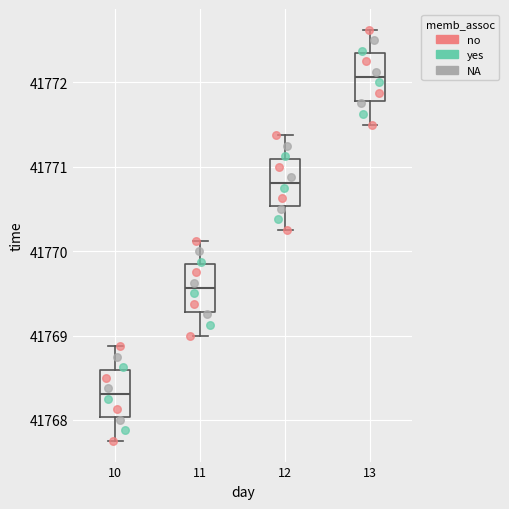

Where does the median line of the box at x = 11 sit on the y-axis? The values are not printed on the chart, so give them approximately, as read against the axis.

41769.6